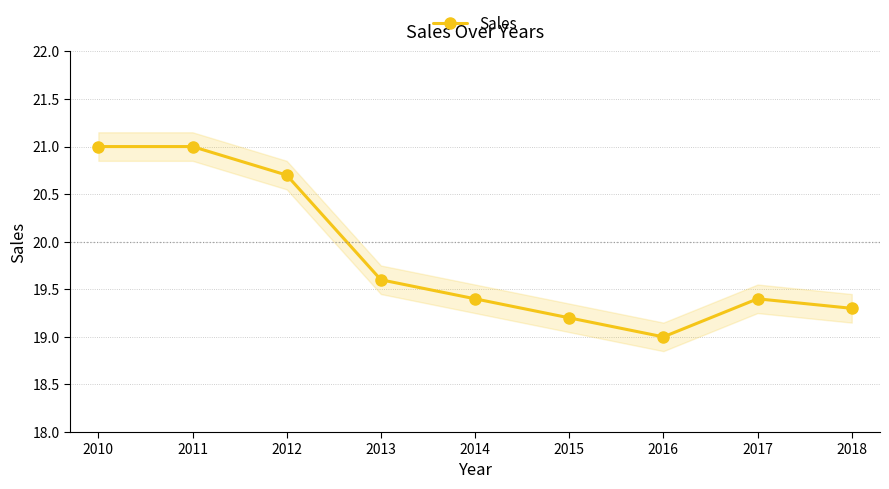

List the labels in order of value, smallest first.

2016, 2015, 2018, 2014, 2017, 2013, 2012, 2010, 2011